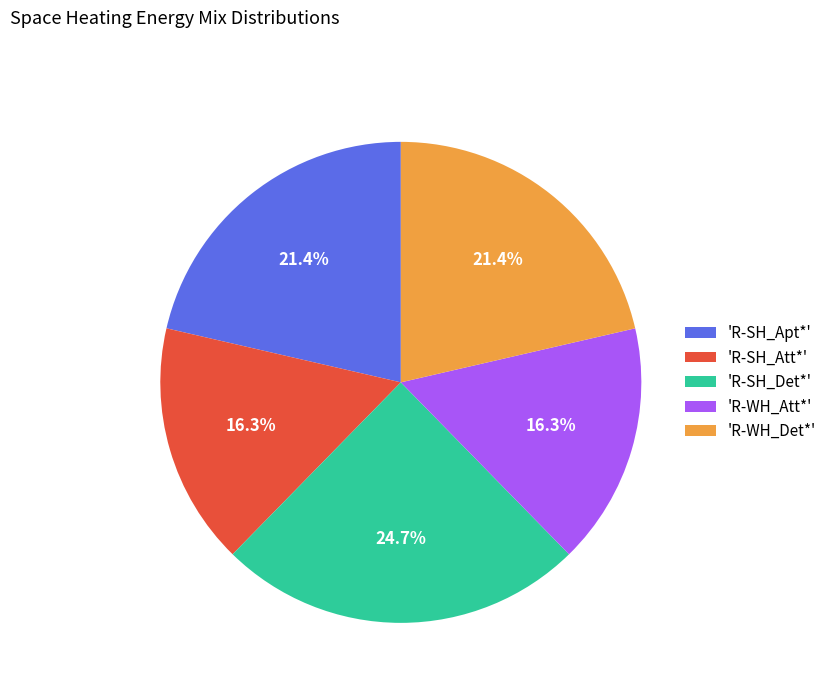

To the nearest percent, what is the average slice percentage?

20%